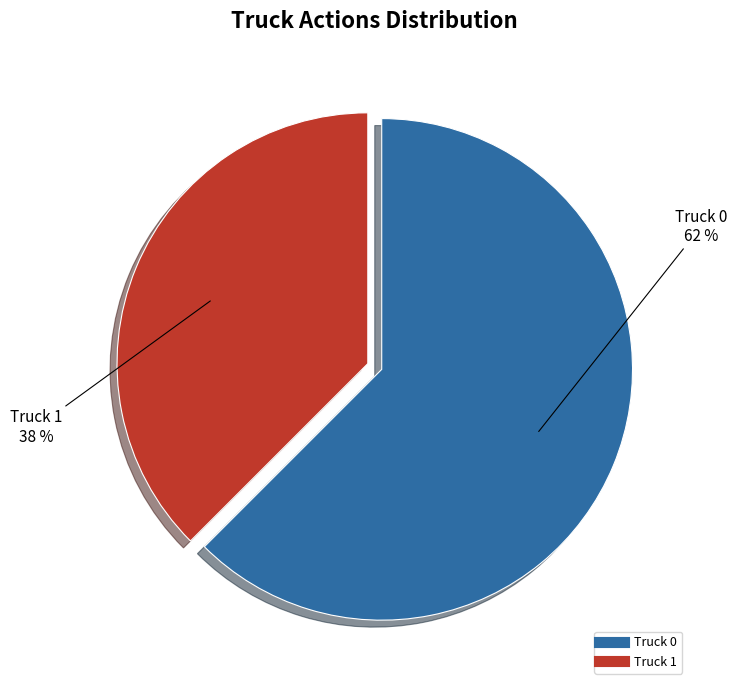

What is the largest slice in the pie chart?

Truck 0